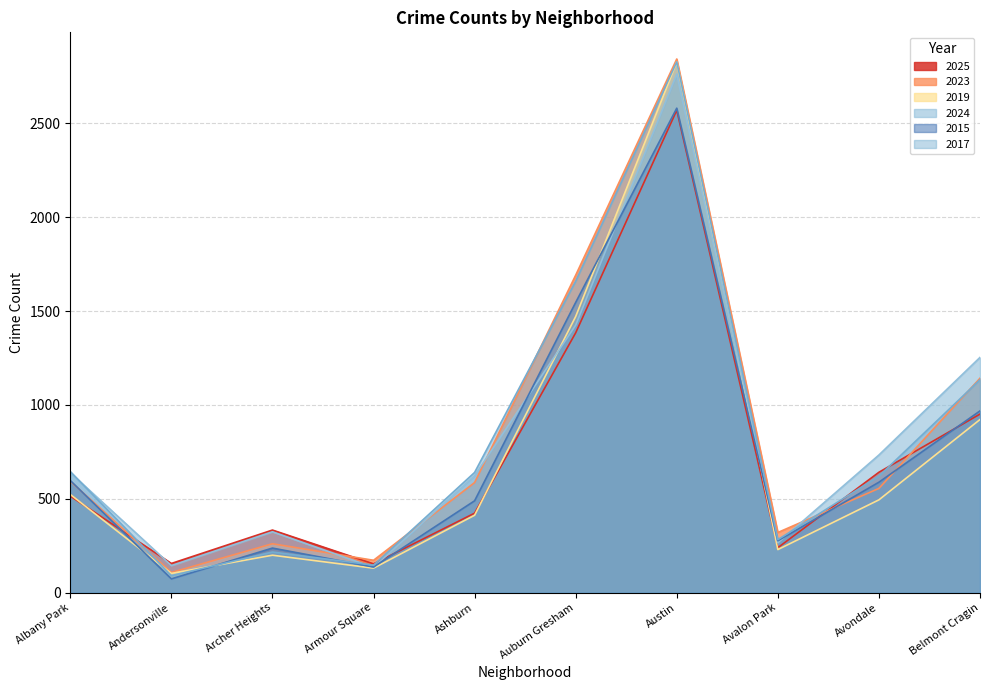

Which category has the lowest value in the 2015 series?

Andersonville